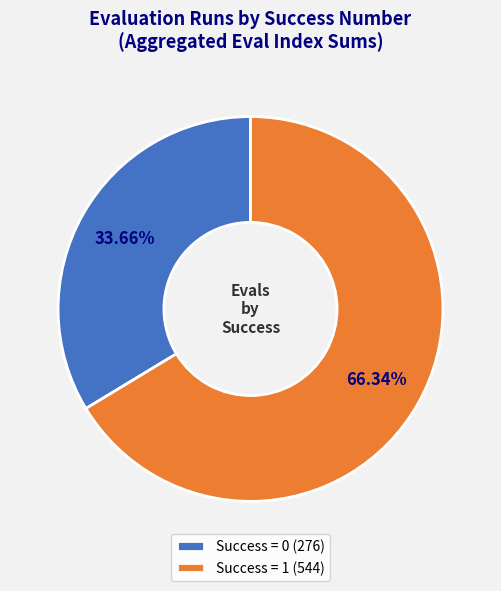

Count the number of slices in the pie.

2